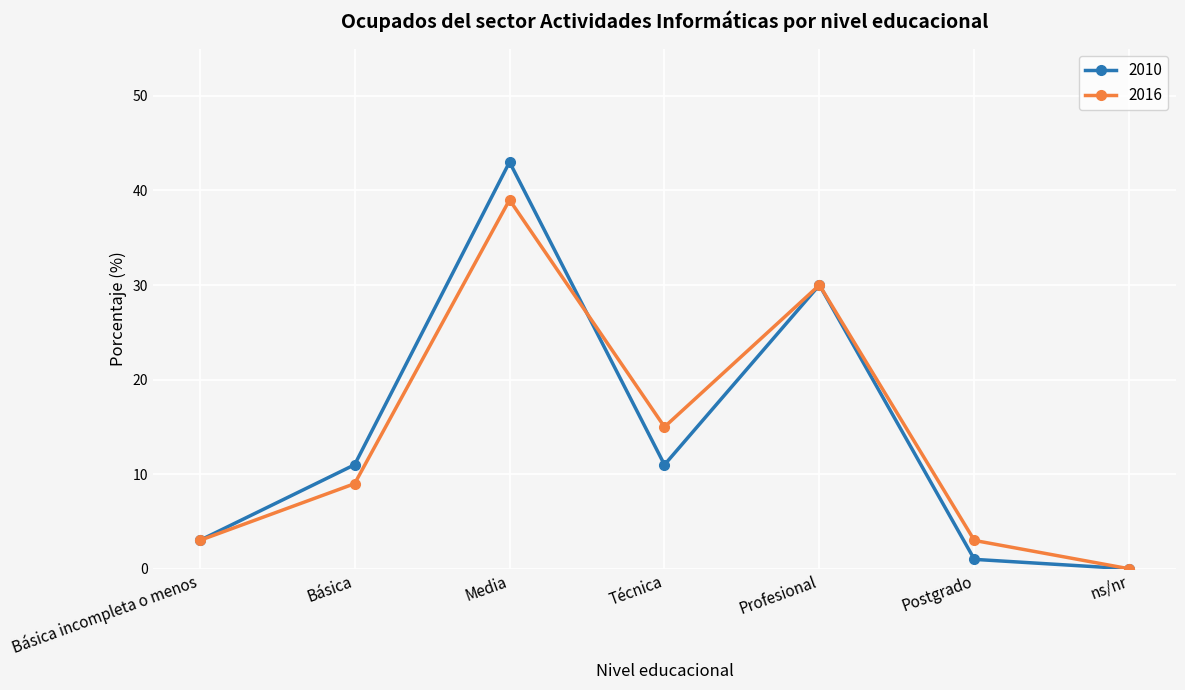

Where is the first local minimum for 2016?

Técnica